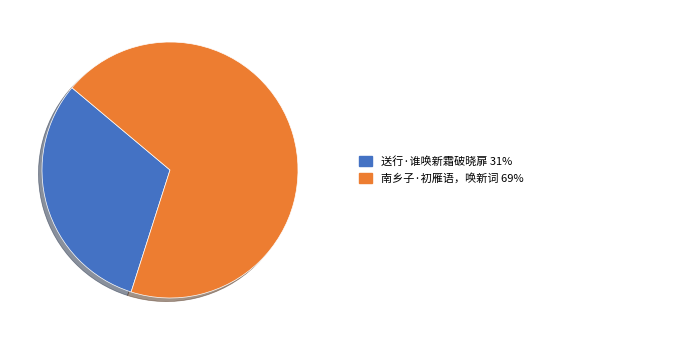

Is there any slice that represents more than half of the pie?

Yes